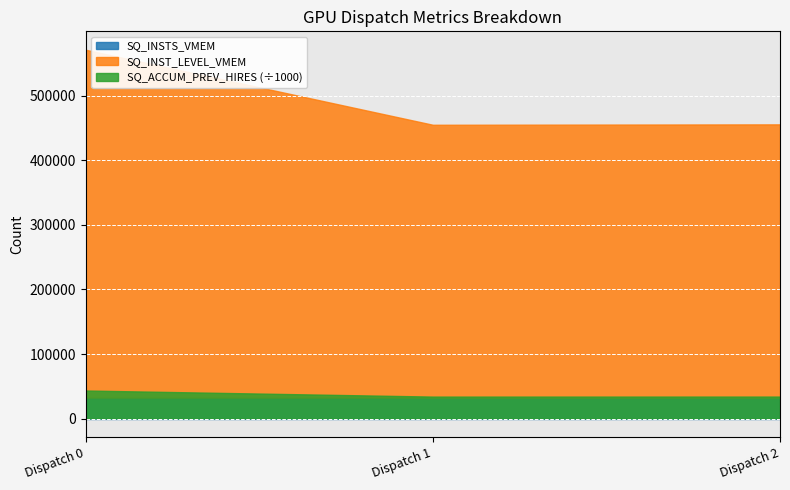

Reading right to left, transcribe all the data shown in this chart.

SQ_INSTS_VMEM: Dispatch 2=32768	Dispatch 1=32768	Dispatch 0=32768
SQ_INST_LEVEL_VMEM: Dispatch 2=422738	Dispatch 1=422108	Dispatch 0=538172
SQ_ACCUM_PREV_HIRES: Dispatch 2=33812892	Dispatch 1=33770064	Dispatch 0=43049548